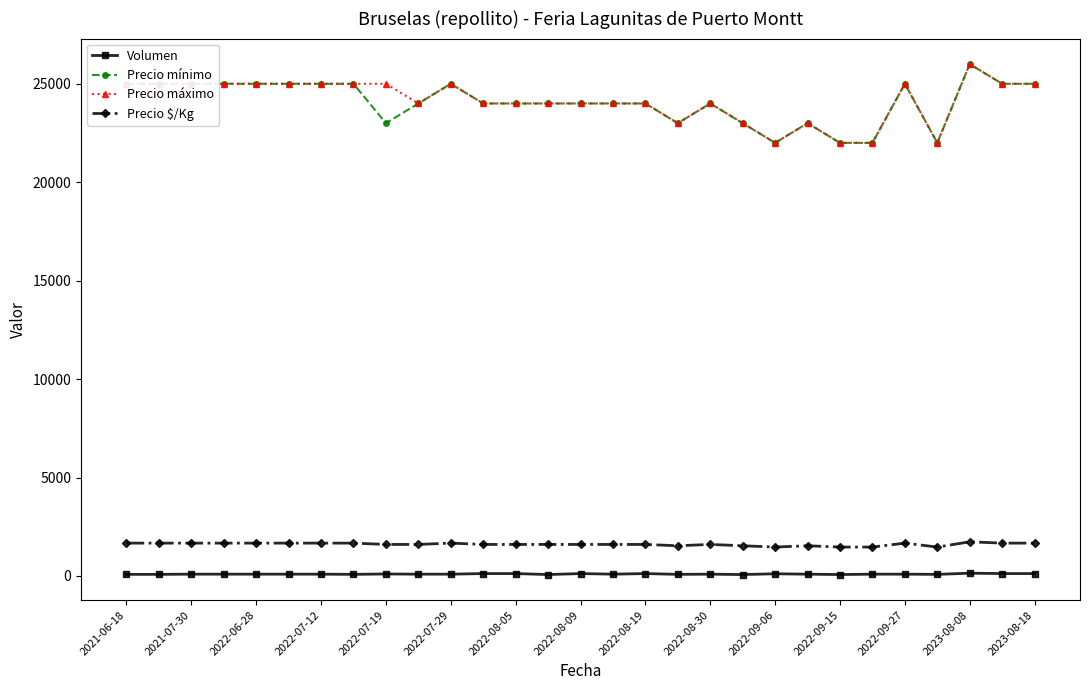

What is the greatest value displayed?

26000